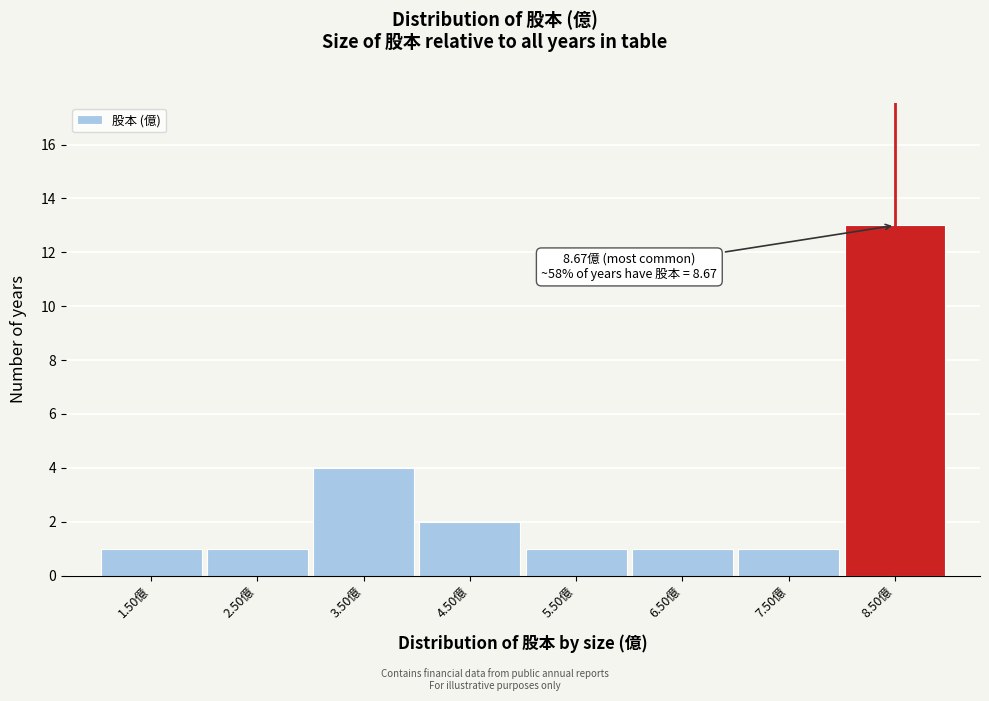

Reading left to right, what are all the values shown in this chart?

1	1	4	2	1	1	1	13